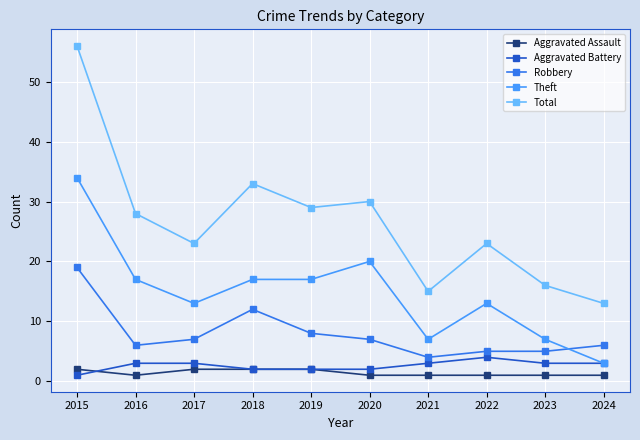

What is the value of the Aggravated Assault point at the 1st from the left?

2